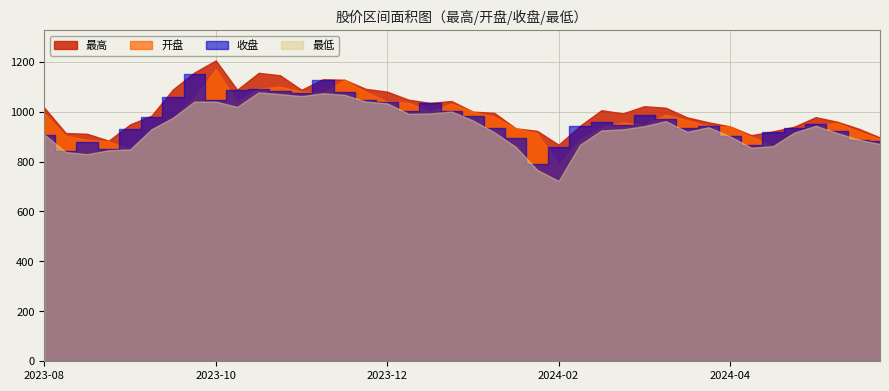

Reading left to right, list all the values displayed in this chart.

最高: 2023-08-18=1015.4	2023-08-25=914.0	2023-09-01=911.0	2023-09-08=883.3	2023-09-15=948.5	2023-09-22=983.4	2023-09-28=1088.5	2023-10-13=1156.5	2023-10-20=1204.8	2023-10-27=1087.5	2023-11-03=1155.0	2023-11-10=1145.4	2023-11-17=1087.1	2023-11-24=1129.5	2023-12-01=1127.6	2023-12-08=1091.0	2023-12-15=1079.8	2023-12-22=1047.5	2023-12-29=1034.8	2024-01-05=1042.2	2024-01-12=999.8	2024-01-19=994.7	2024-01-26=932.9	2024-02-02=922.6	2024-02-08=867.3	2024-02-23=943.0	2024-03-01=1005.5	2024-03-08=992.9	2024-03-15=1021.6	2024-03-22=1015.2	2024-03-29=976.7	2024-04-03=957.0	2024-04-12=940.6	2024-04-19=905.5	2024-04-26=920.6	2024-04-30=939.6	2024-05-10=977.7	2024-05-17=959.5	2024-05-24=931.5	2024-05-31=896.2
开盘: 2023-08-18=993.0	2023-08-25=902.5	2023-09-01=887.0	2023-09-08=880.8	2023-09-15=848.5	2023-09-22=929.3	2023-09-28=975.3	2023-10-13=1054.8	2023-10-20=1170.5	2023-10-27=1039.2	2023-11-03=1092.7	2023-11-10=1099.6	2023-11-17=1080.8	2023-11-24=1073.6	2023-12-01=1127.2	2023-12-08=1079.1	2023-12-15=1040.5	2023-12-22=1035.2	2023-12-29=999.8	2024-01-05=1032.2	2024-01-12=999.7	2024-01-19=979.3	2024-01-26=932.9	2024-02-02=913.5	2024-02-08=786.3	2024-02-23=888.2	2024-03-01=935.8	2024-03-08=956.9	2024-03-15=946.5	2024-03-22=987.3	2024-03-29=966.1	2024-04-03=939.9	2024-04-12=940.6	2024-04-19=899.2	2024-04-26=863.4	2024-04-30=916.3	2024-05-10=945.6	2024-05-17=954.5	2024-05-24=921.1	2024-05-31=890.5
收盘: 2023-08-18=907.7	2023-08-25=842.1	2023-09-01=878.3	2023-09-08=850.5	2023-09-15=930.8	2023-09-22=978.0	2023-09-28=1057.8	2023-10-13=1151.1	2023-10-20=1046.4	2023-10-27=1085.5	2023-11-03=1091.5	2023-11-10=1081.6	2023-11-17=1072.8	2023-11-24=1125.9	2023-12-01=1078.4	2023-12-08=1045.6	2023-12-15=1037.1	2023-12-22=1002.5	2023-12-29=1034.4	2024-01-05=1003.7	2024-01-12=982.8	2024-01-19=935.2	2024-01-26=895.9	2024-02-02=791.9	2024-02-08=859.5	2024-02-23=943.0	2024-03-01=957.8	2024-03-08=948.0	2024-03-15=986.3	2024-03-22=970.2	2024-03-29=934.9	2024-04-03=943.7	2024-04-12=902.5	2024-04-19=866.5	2024-04-26=918.2	2024-04-30=935.4	2024-05-10=949.0	2024-05-17=923.1	2024-05-24=888.0	2024-05-31=880.8
最低: 2023-08-18=907.7	2023-08-25=838.1	2023-09-01=829.4	2023-09-08=845.0	2023-09-15=848.3	2023-09-22=929.1	2023-09-28=975.3	2023-10-13=1039.9	2023-10-20=1040.0	2023-10-27=1018.7	2023-11-03=1076.9	2023-11-10=1069.9	2023-11-17=1061.8	2023-11-24=1073.6	2023-12-01=1067.2	2023-12-08=1040.2	2023-12-15=1033.0	2023-12-22=991.1	2023-12-29=992.3	2024-01-05=1000.1	2024-01-12=964.6	2024-01-19=917.0	2024-01-26=858.8	2024-02-02=766.7	2024-02-08=722.1	2024-02-23=867.4	2024-03-01=924.4	2024-03-08=928.7	2024-03-15=941.5	2024-03-22=961.7	2024-03-29=918.8	2024-04-03=937.4	2024-04-12=900.6	2024-04-19=855.3	2024-04-26=861.5	2024-04-30=915.8	2024-05-10=943.0	2024-05-17=914.2	2024-05-24=888.0	2024-05-31=870.0